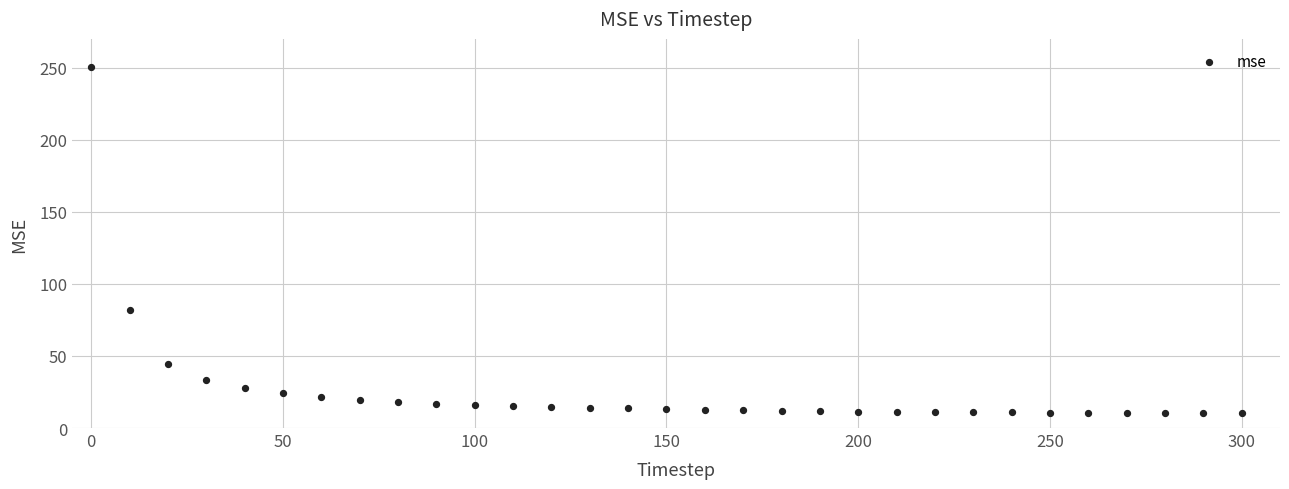

What is the range of Y values (max minus min)?

240.3